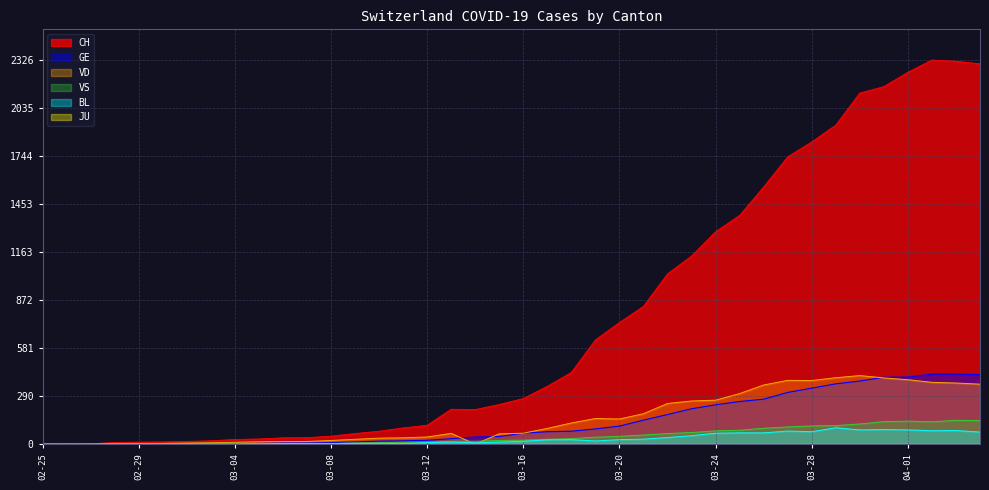

Which series has the largest total across all categories?

CH